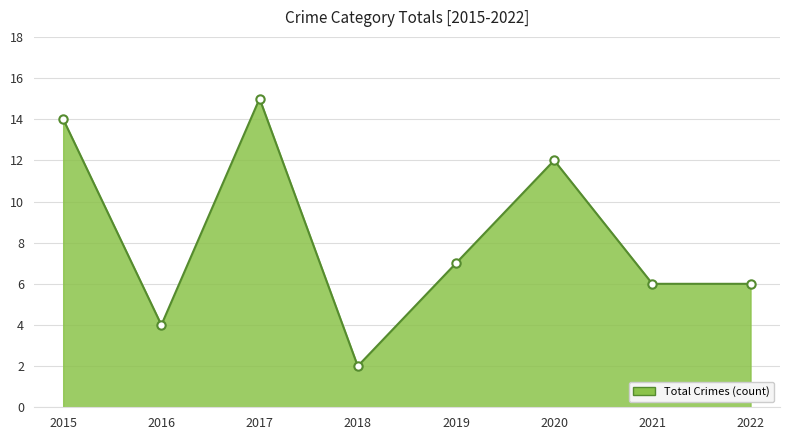

How many lines are shown in the chart?

1